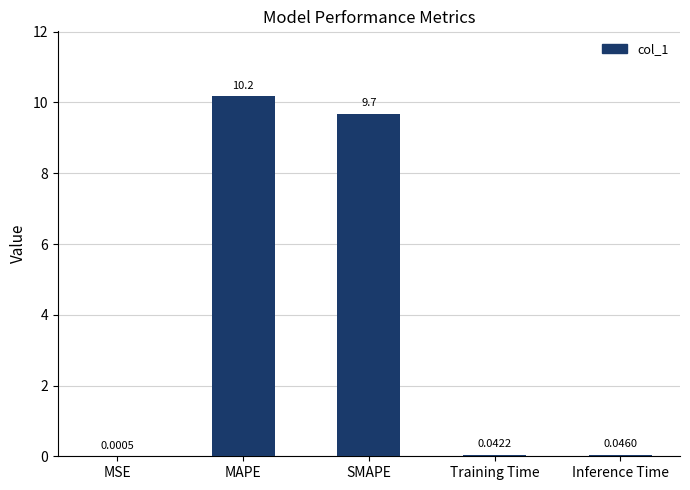

At which label is the value closest to 5?

SMAPE